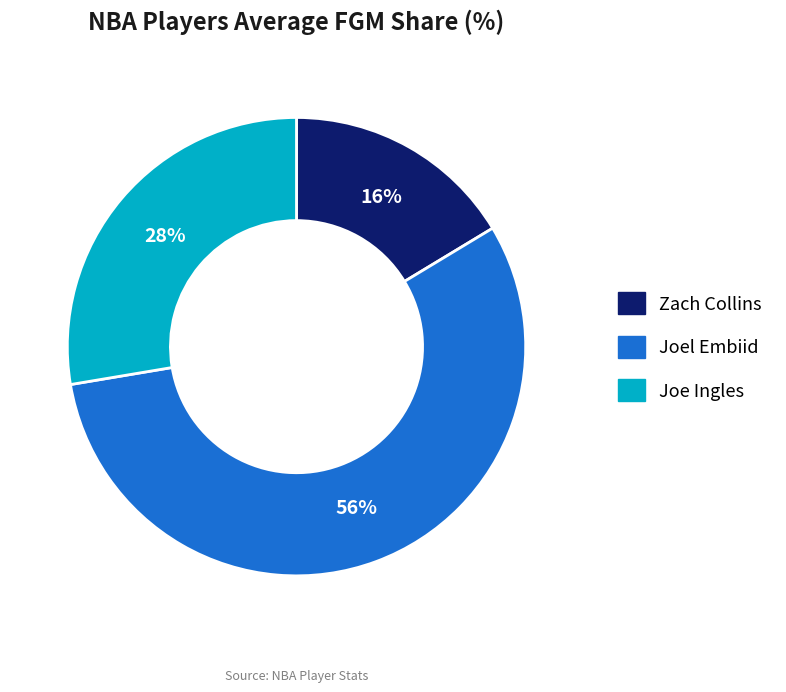

The Joe Ingles slice represents 28% of the pie. True or false?

True